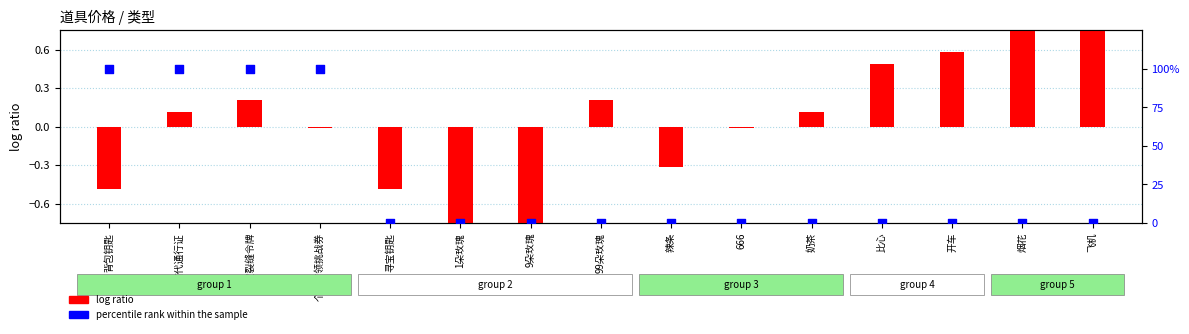

Which series reaches the maximum Y coordinate?

percentile rank within the sample